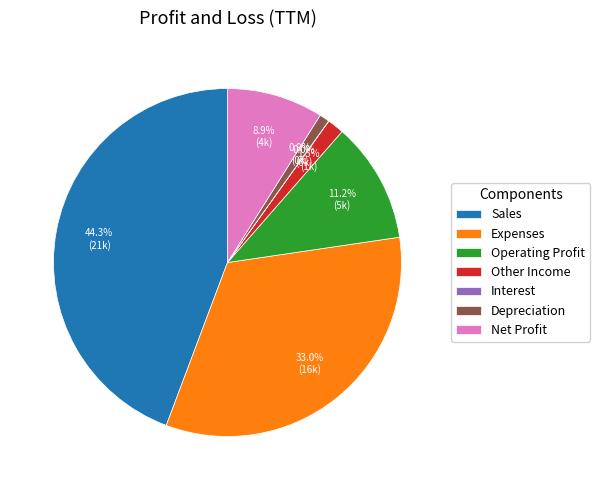

Is there a majority slice in this chart?

No